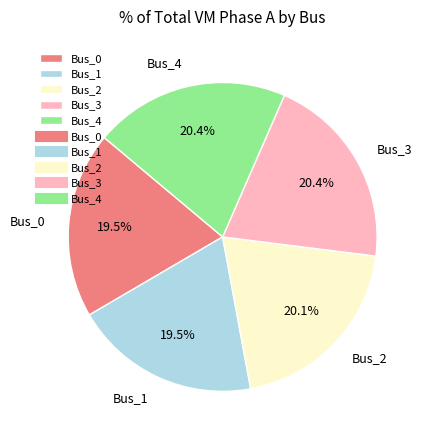

Does Bus_4 represent more than half of the total?

No